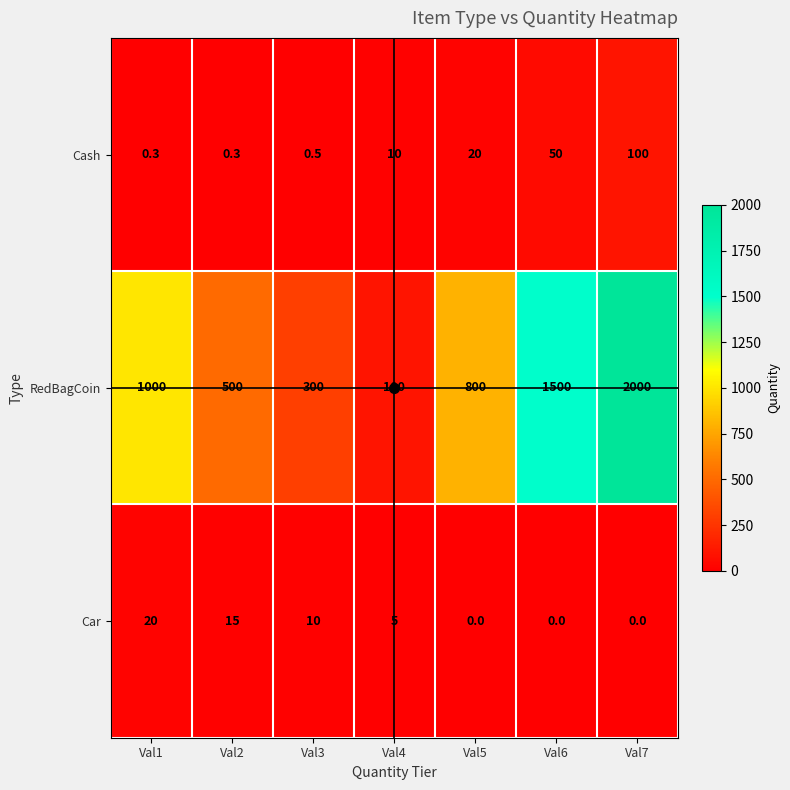

What is the total value across all series at Val6?

1550.0